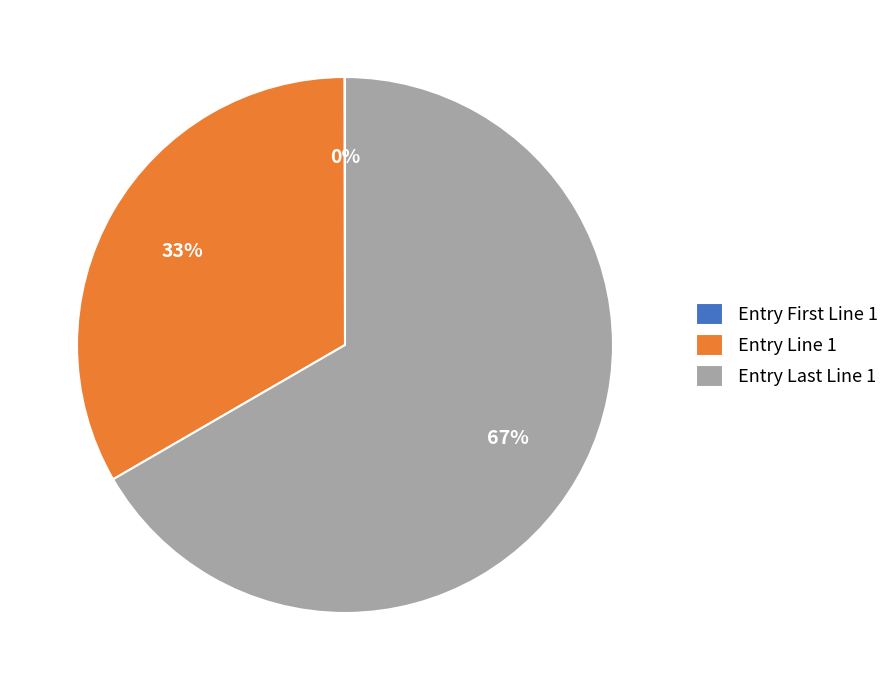

To the nearest percent, what is the difference between the largest and smallest slice percentages?

67%